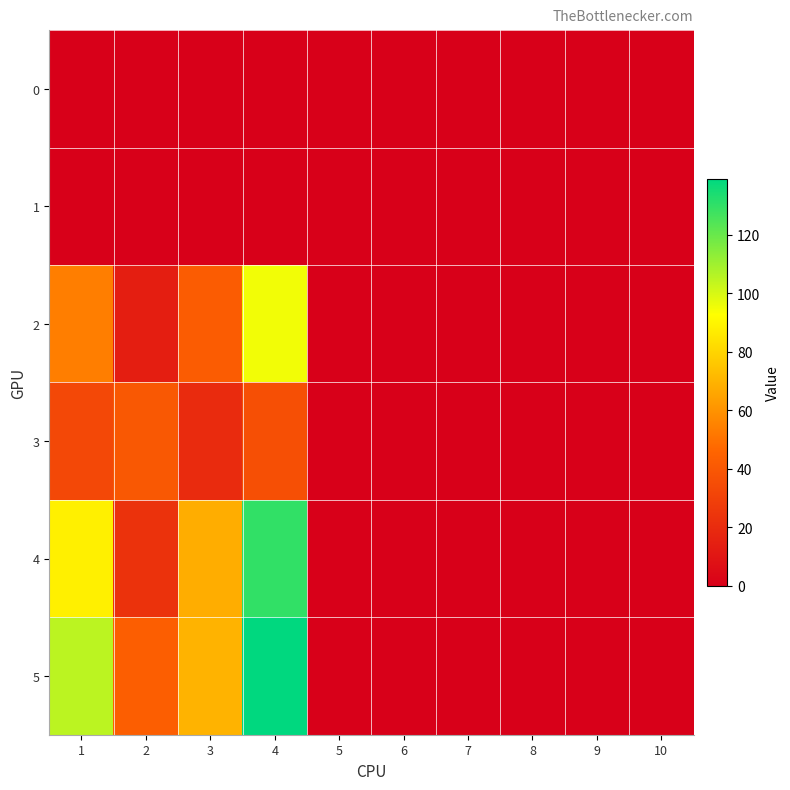

Which series has the widest spread of values?

5